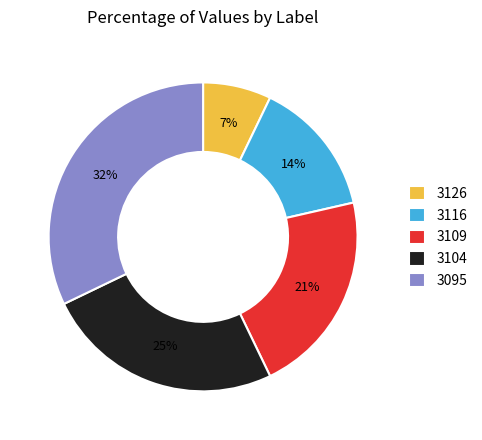

Combined, do 3116 and 3095 account for over 50%?

No